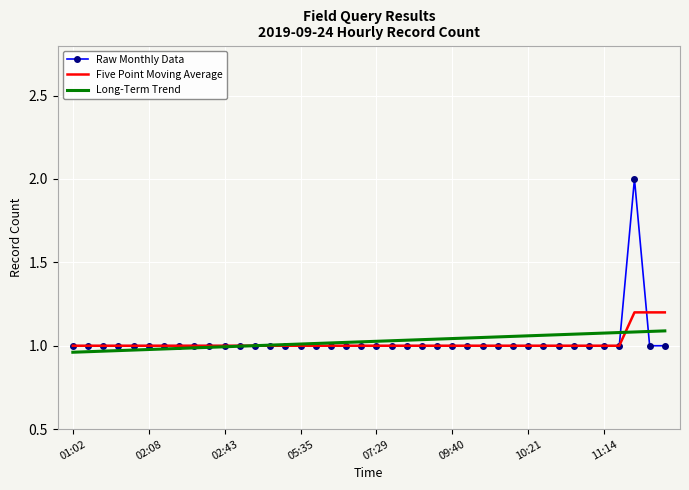

True or false: Five Point Moving Average and Long-Term Trend intersect in this chart.

True